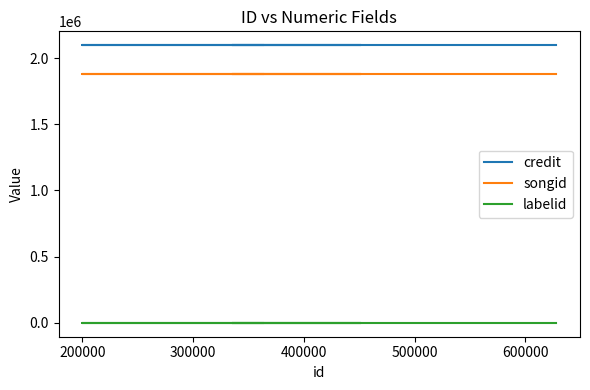

True or false: songid and labelid intersect in this chart.

False